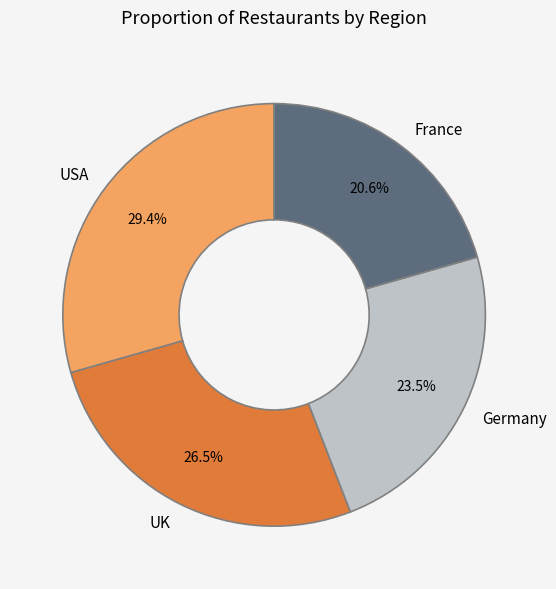

To the nearest percent, what is the difference between the largest and smallest slice percentages?

9%